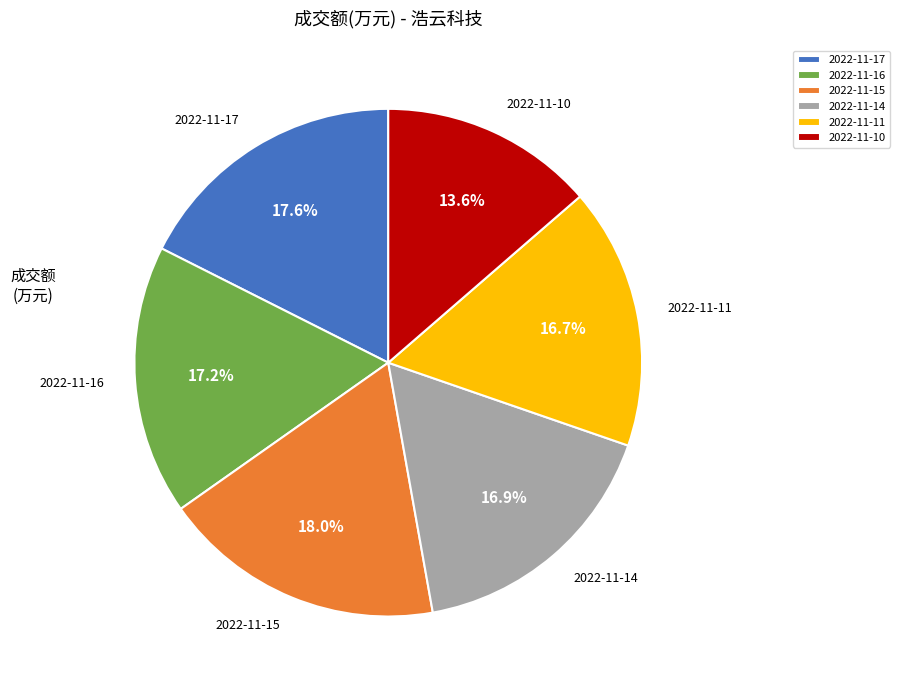

What is the ratio of the value at 2022-11-17 to the value at 2022-11-14?

1.0